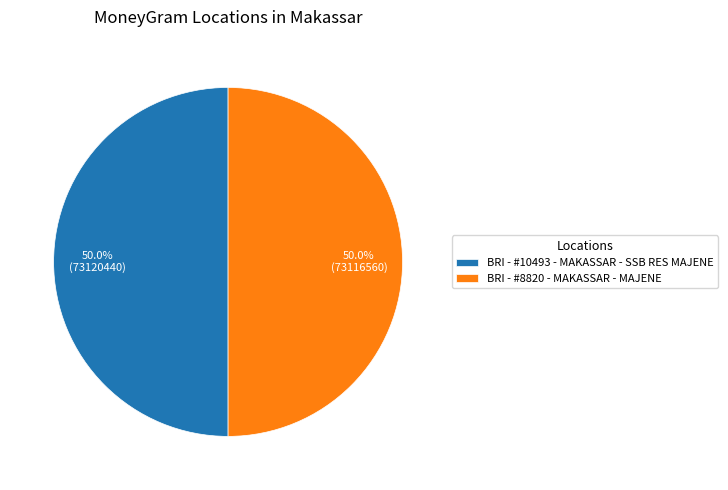

Is it true that BRI - #8820 - MAKASSAR - MAJENE is 62% of the pie?

False